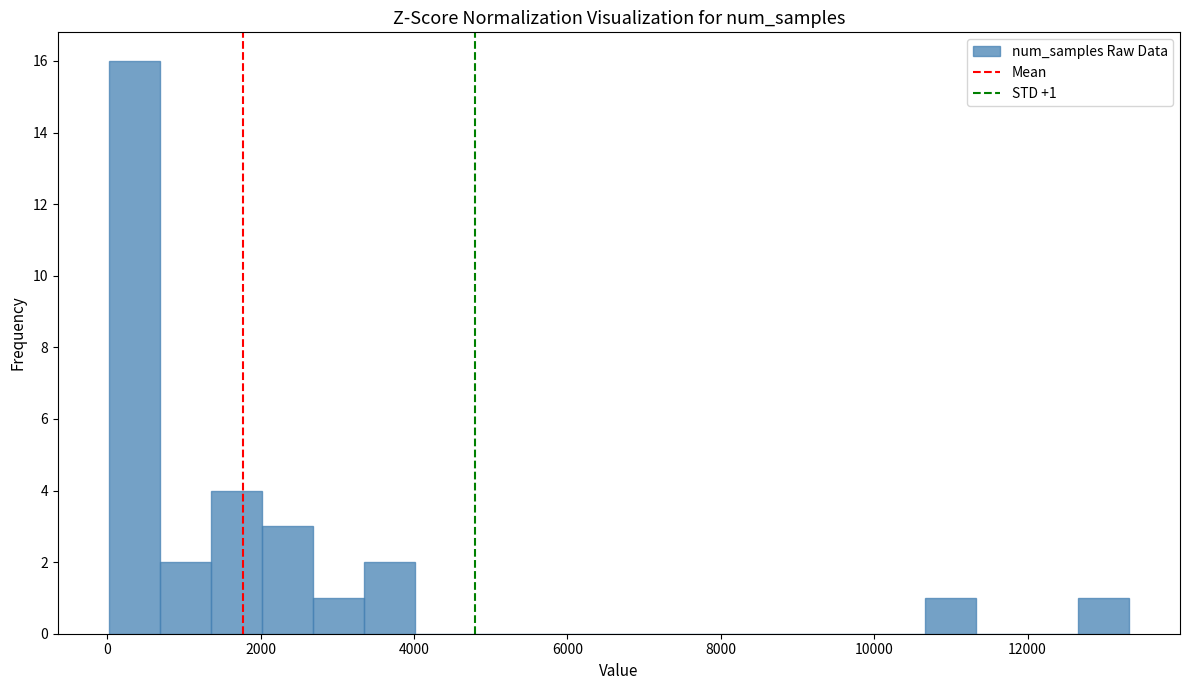

Read against the x-axis, roughly where is the centre of the tallest bar?

400